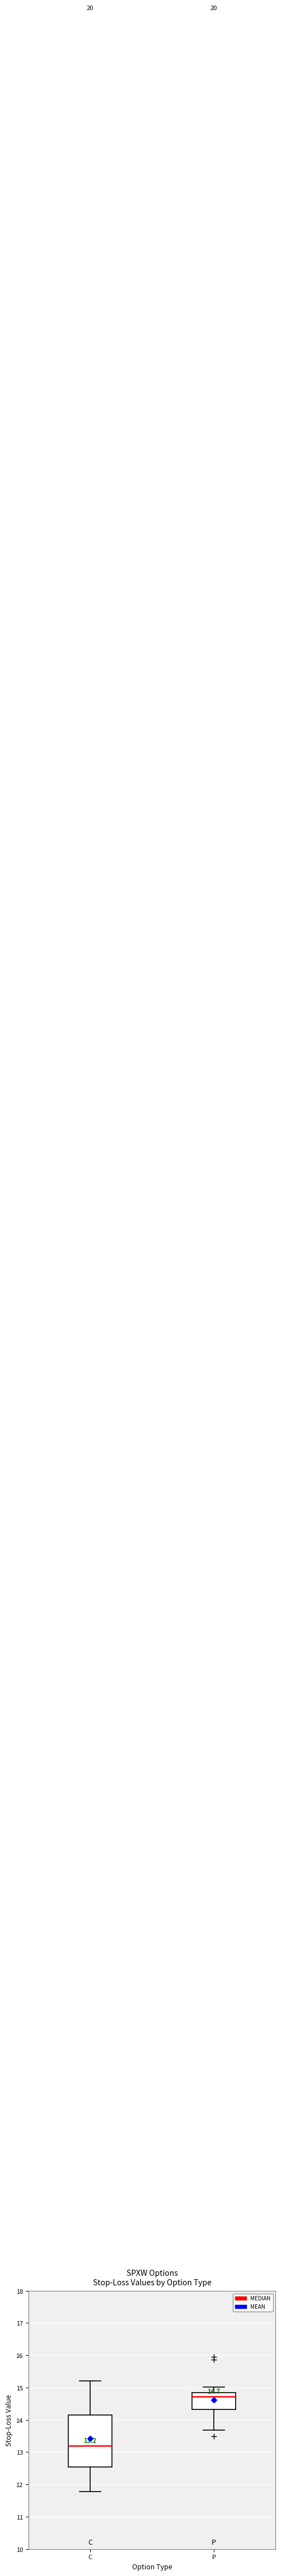

Which box is the tallest, from its lower edge to its upper edge?

C